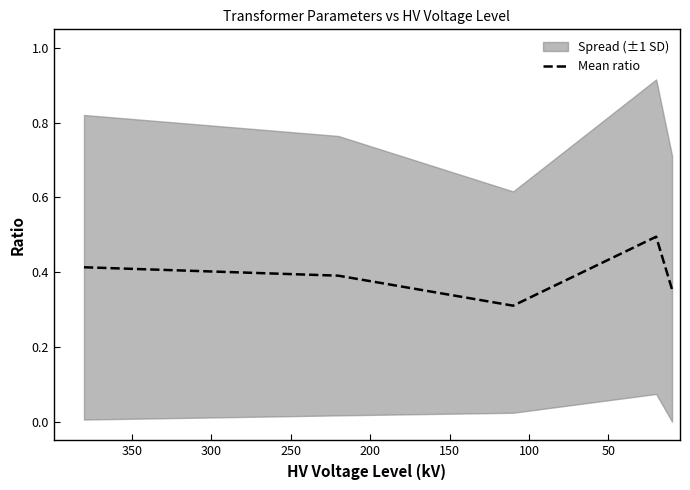

The chart shows a value of 0.1 at 0. True or false?

False